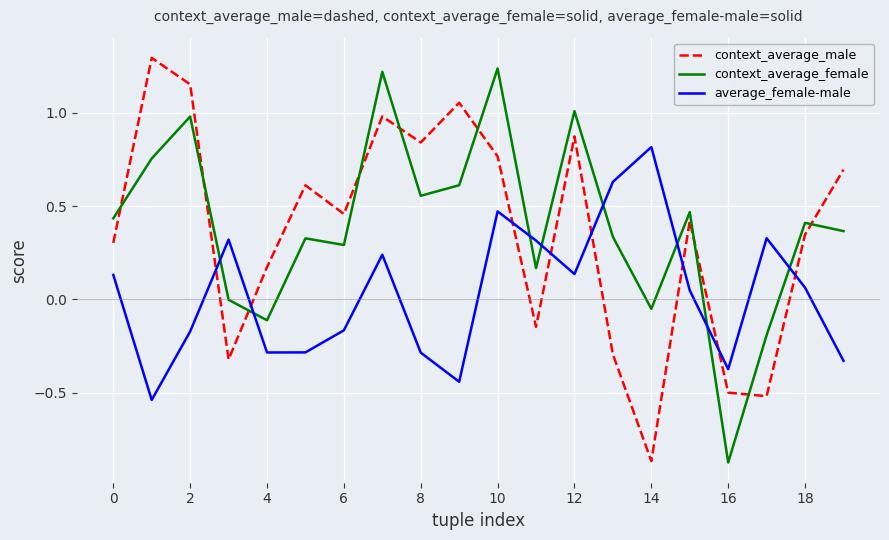

How many distinct data groups are displayed?

3